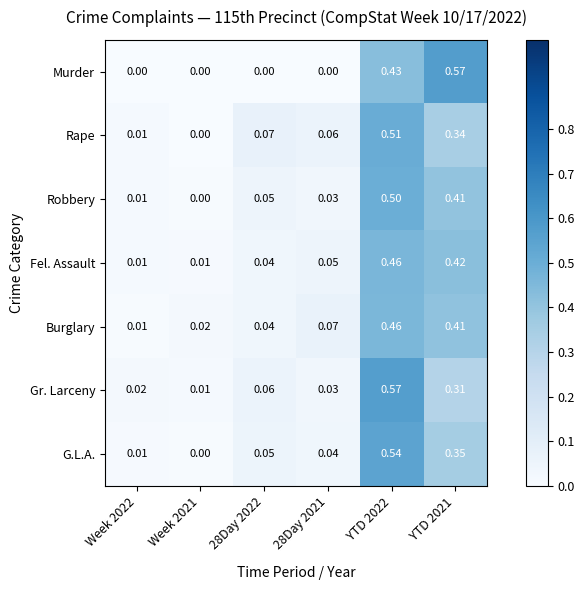

Which series has the widest spread of values?

Murder